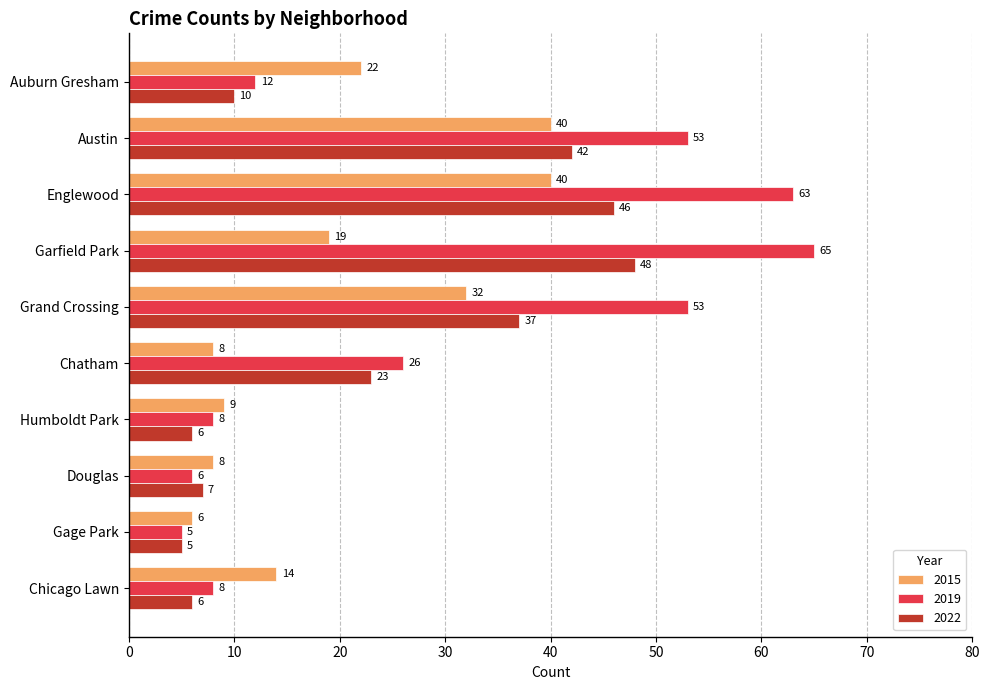

Is it true that 2019 equals 53 at Grand Crossing?

True